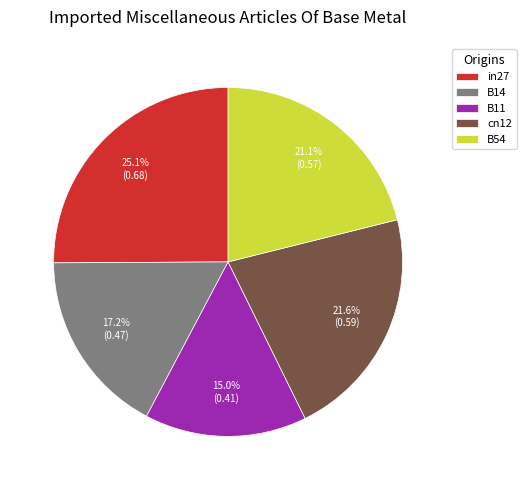

To the nearest percent, what is the difference between the cn12 and B14 slice percentages?

4%